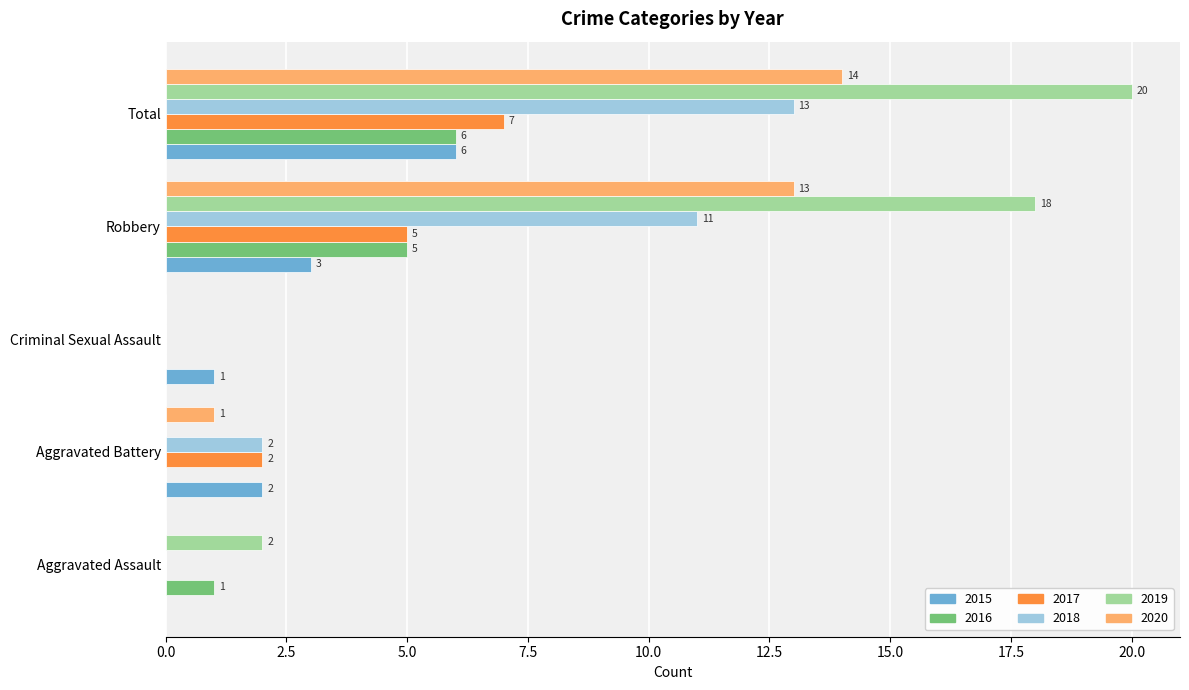

Which series has the largest total across all categories?

2019